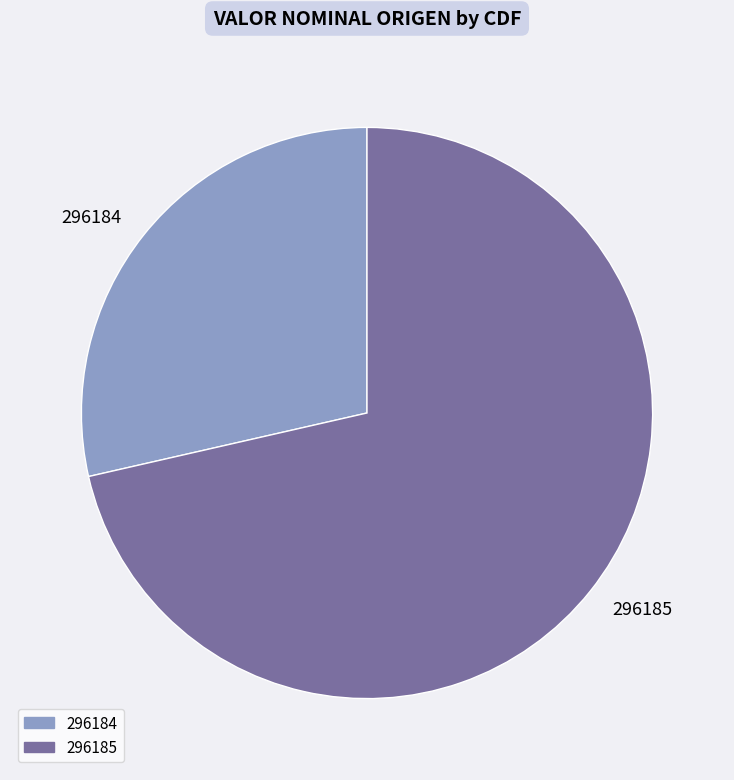

Rank the categories by value from highest to lowest.

296185, 296184